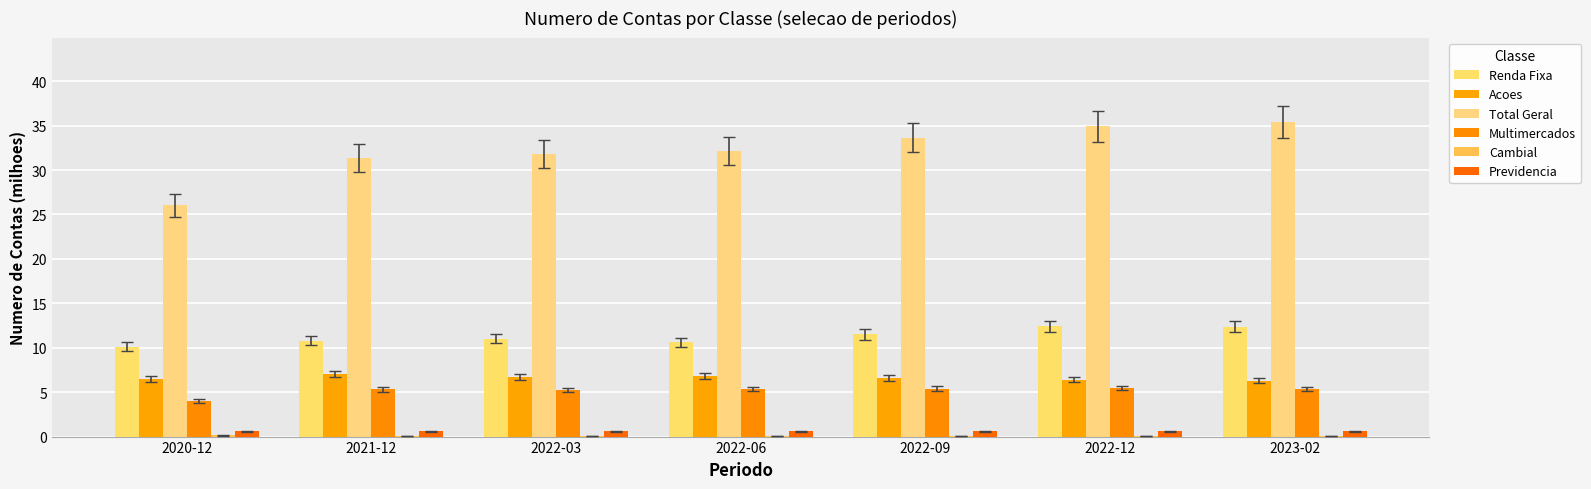

Are the bars horizontal?

No